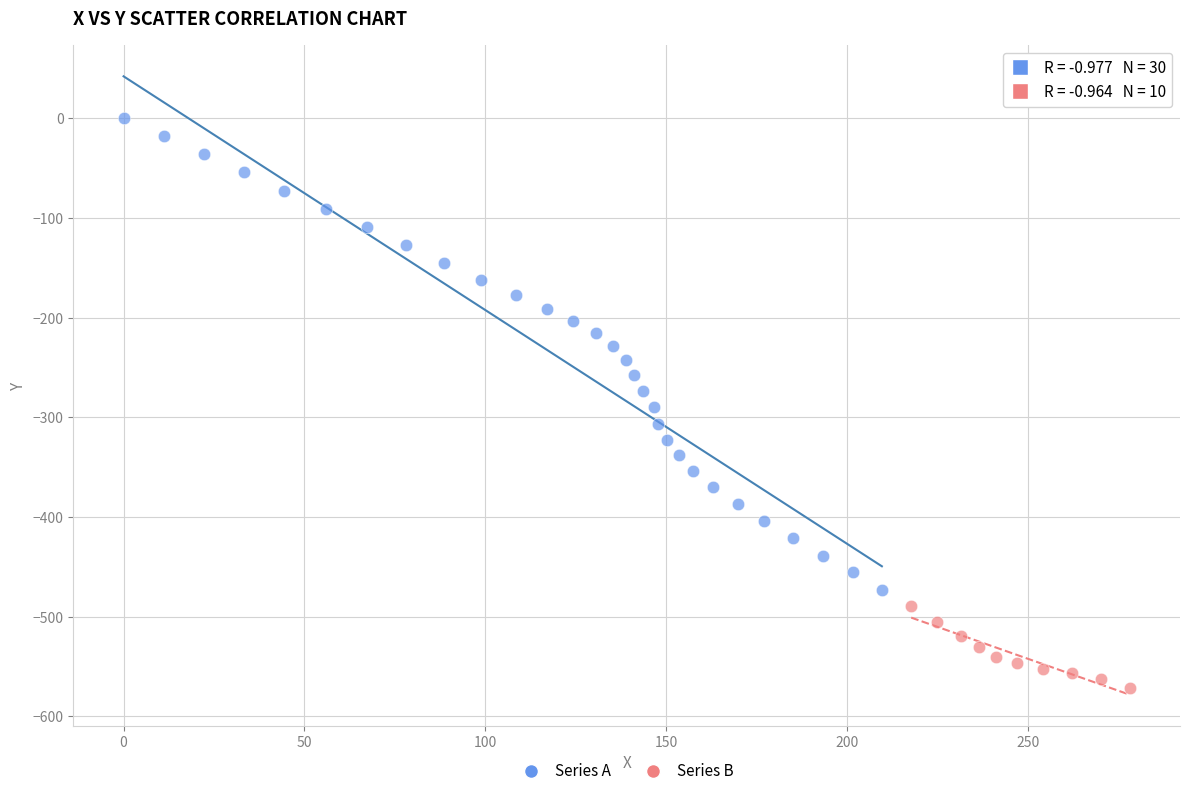

Which series reaches the minimum Y coordinate?

Series B